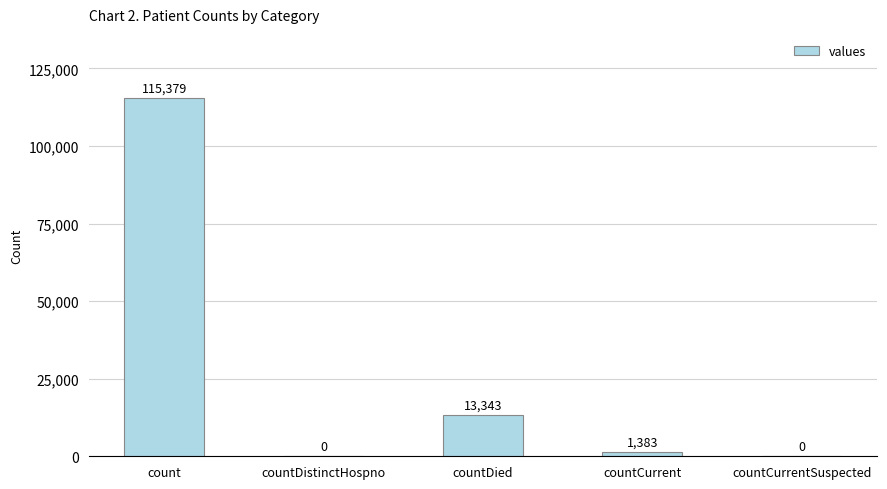

Are the bars grouped side by side (vs. stacked)?

No